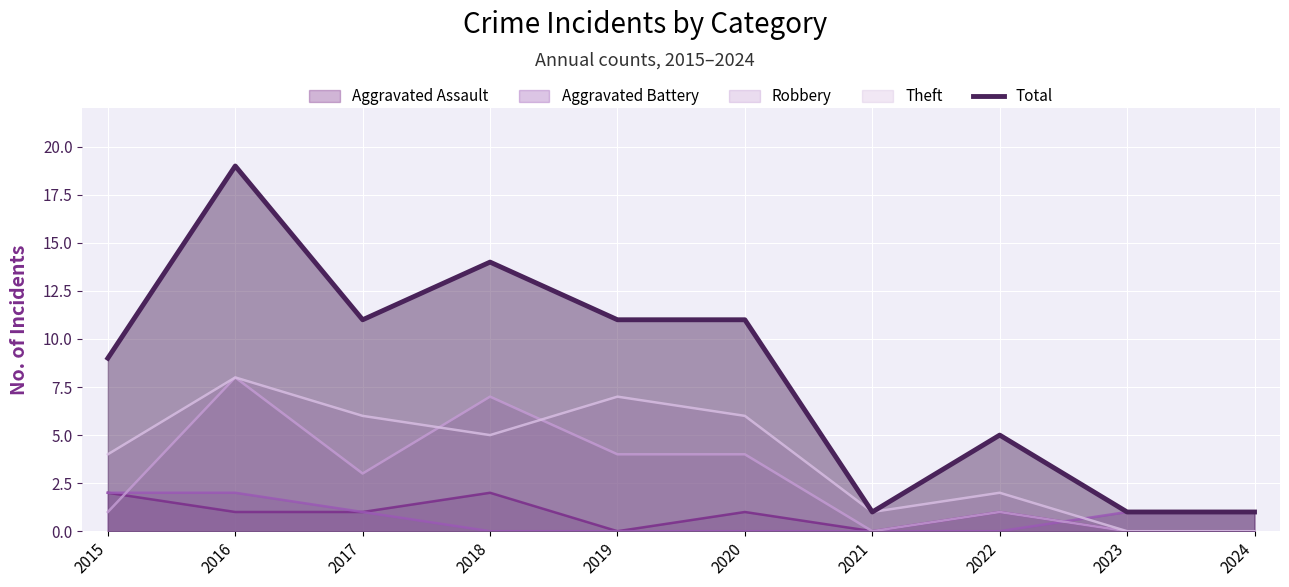

Reading left to right, extract all data points from this chart.

9	19	11	14	11	11	1	5	1	1